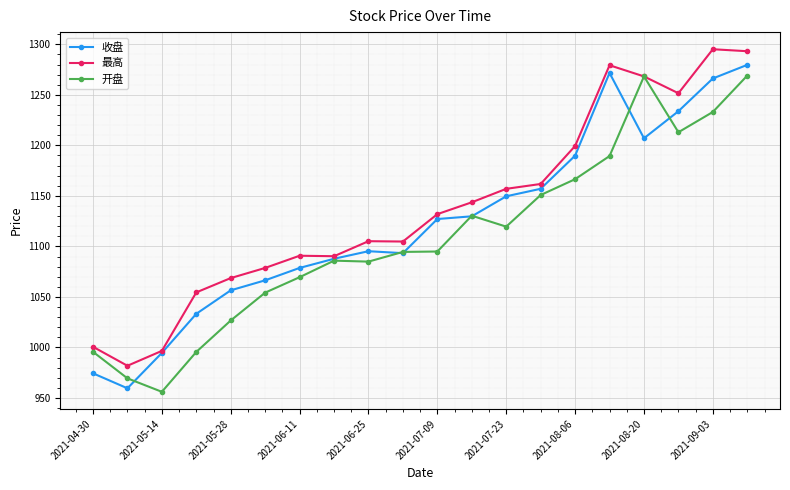

How many data points does each series have?

20